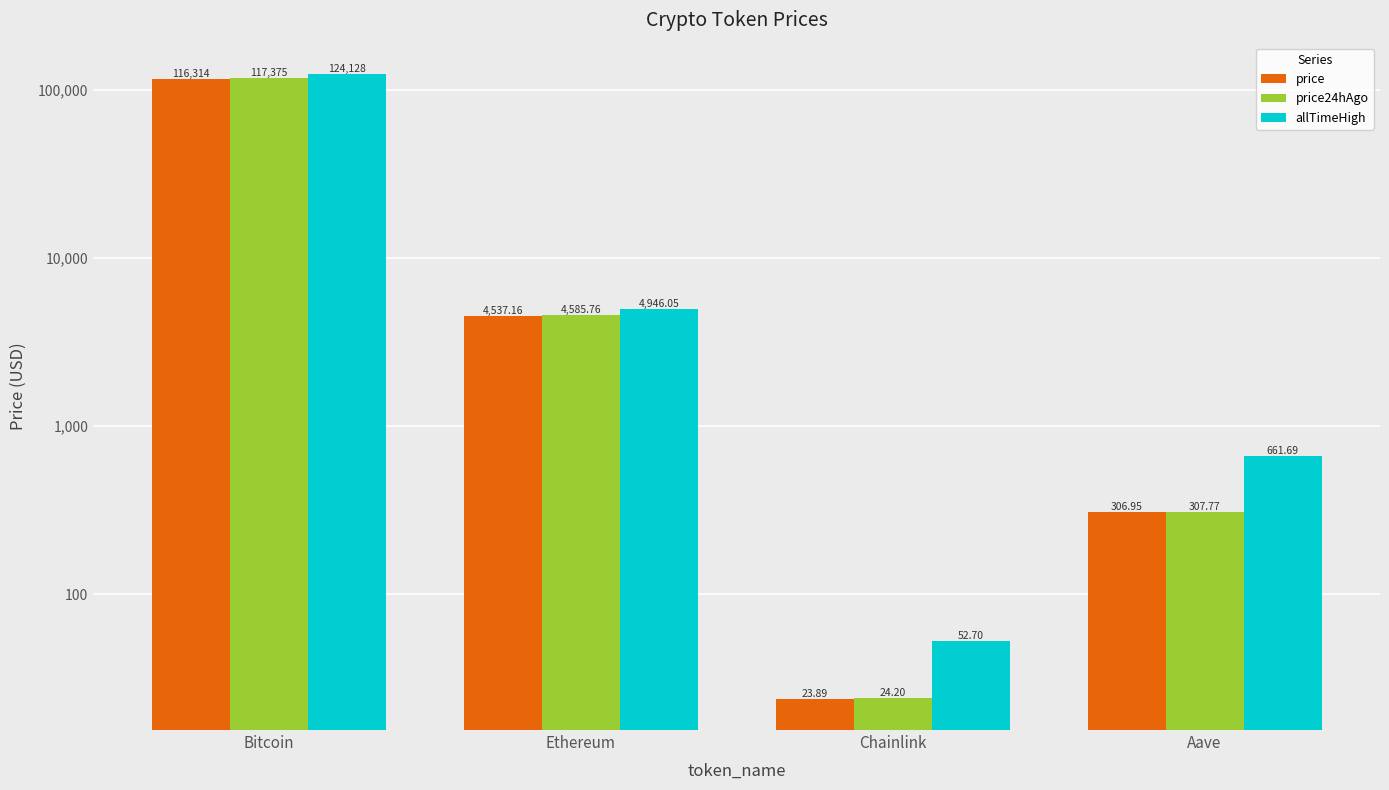

The allTimeHigh series shows 1156.8 at Ethereum. True or false?

False